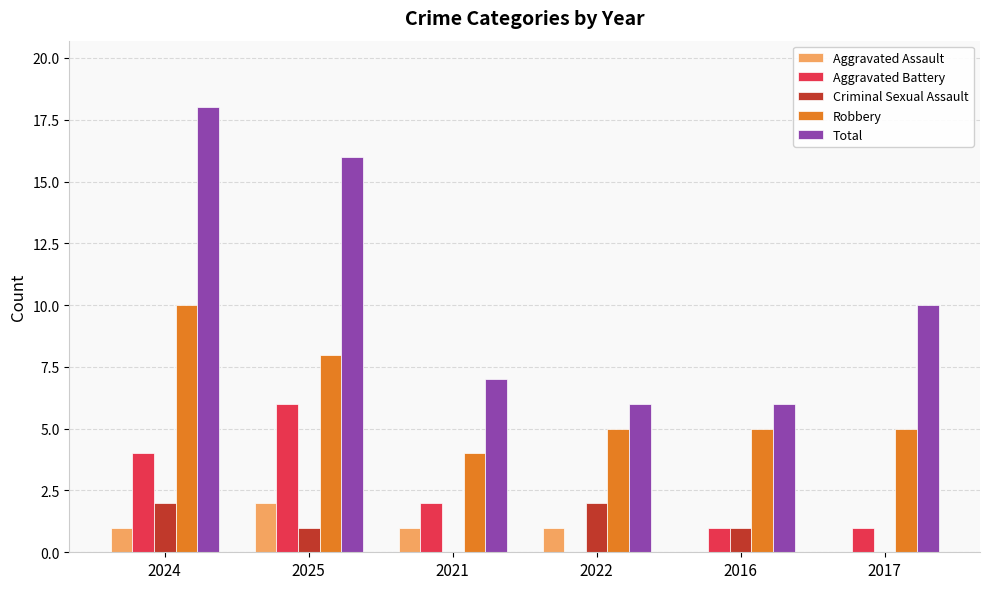

The value of Aggravated Assault at 2025 is 2. True or false?

True